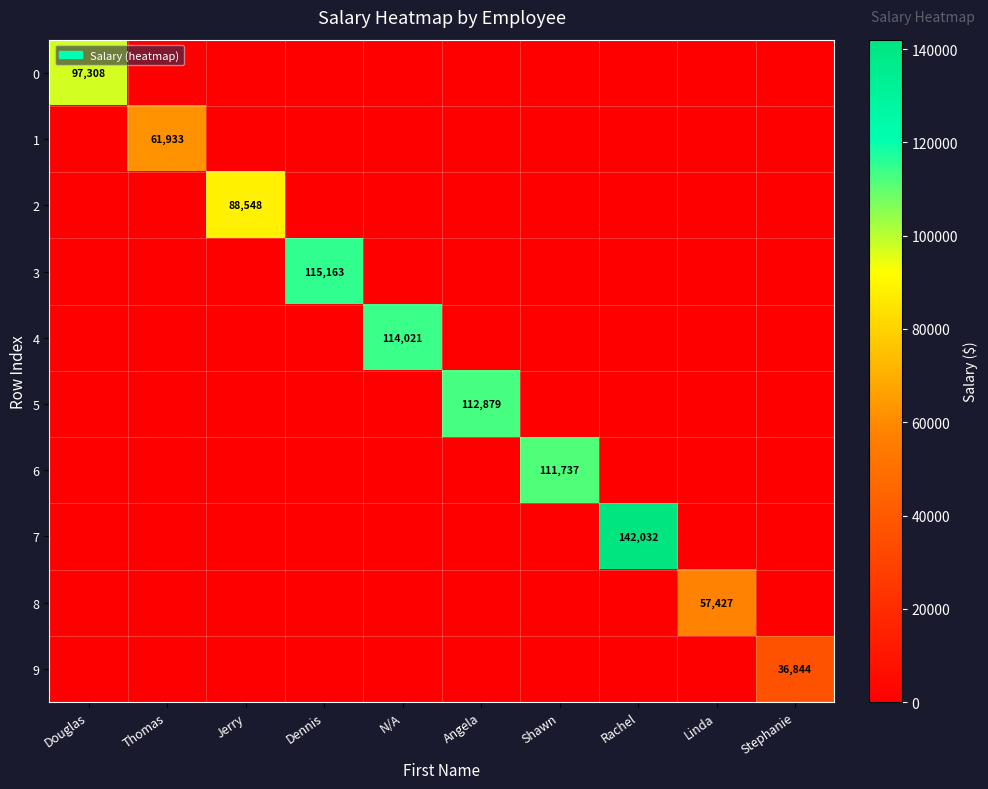

What is the greatest value displayed?

142032